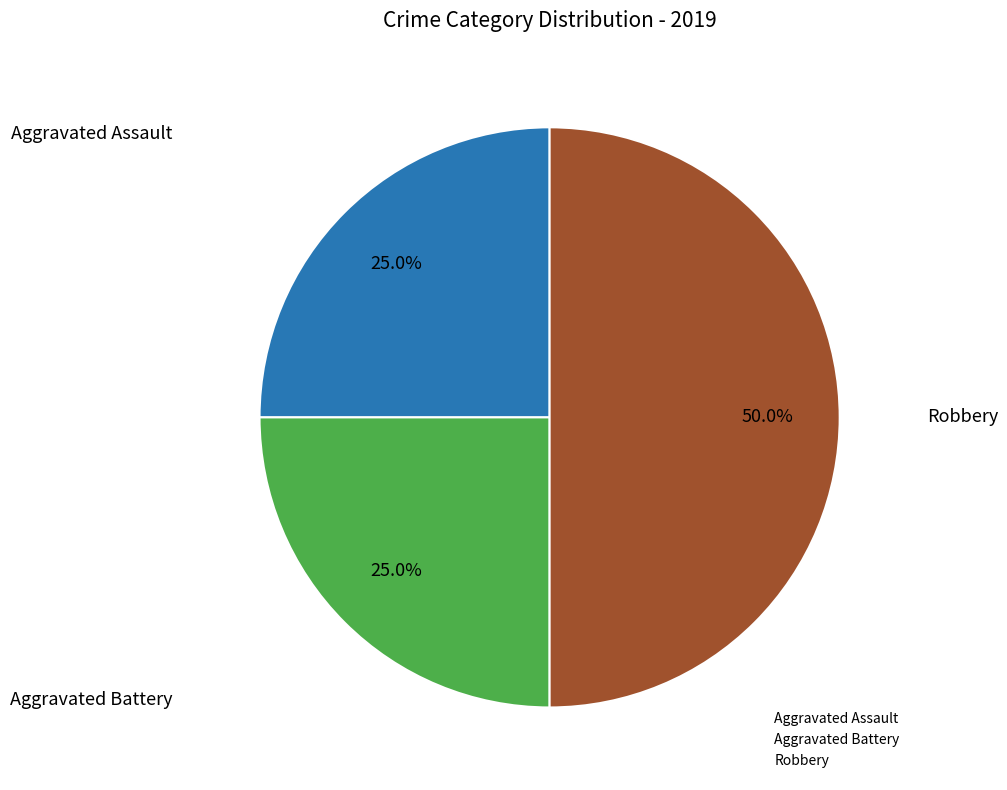

Count the number of slices in the pie.

3